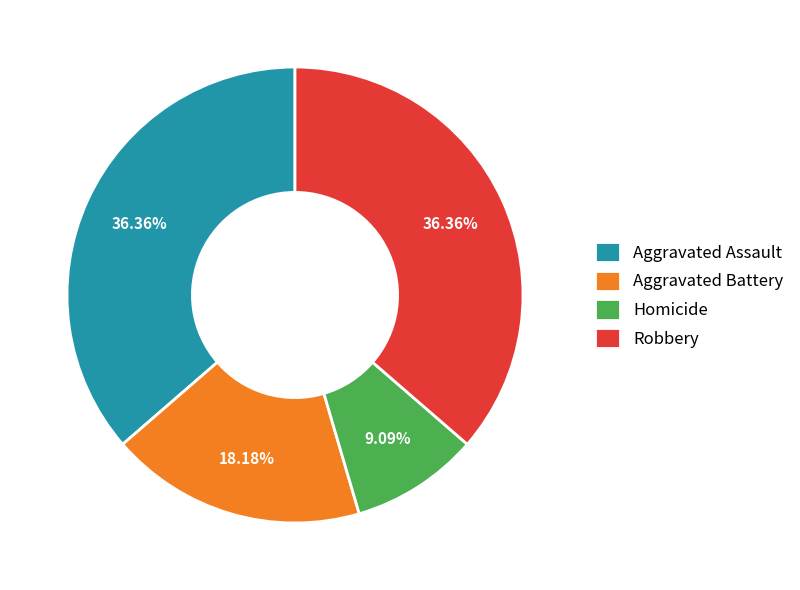

Is it true that Homicide is 9% of the pie?

True